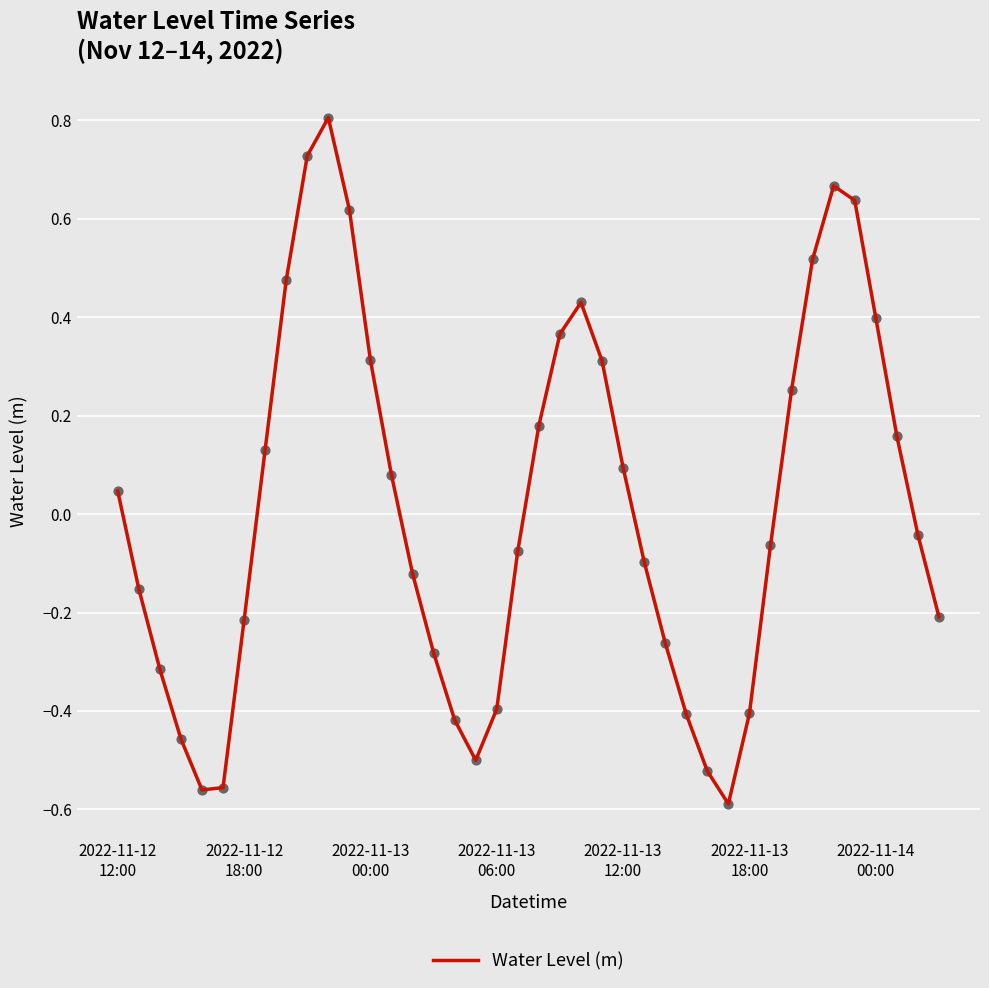

How many lines are shown in the chart?

1